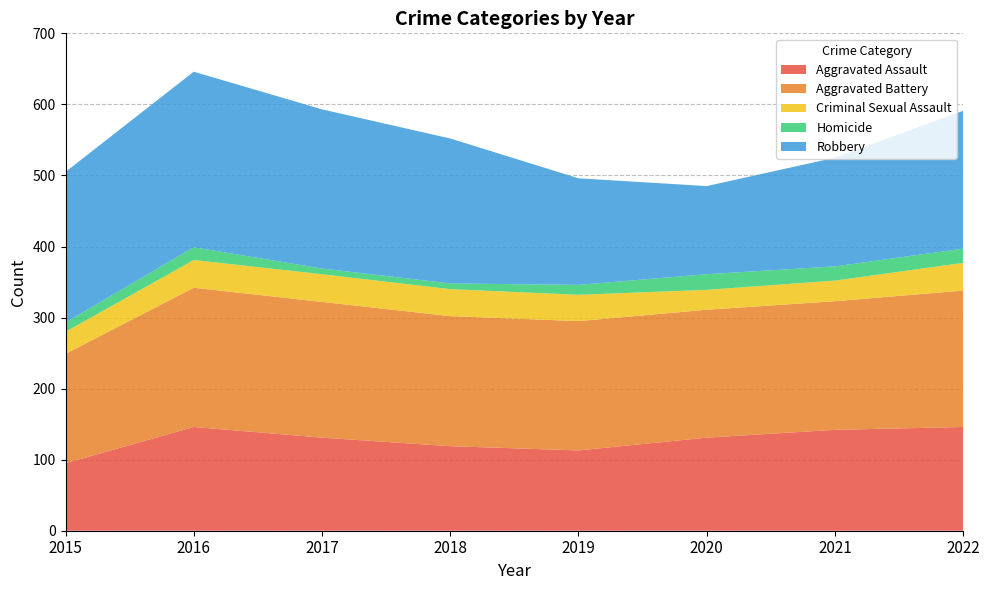

Reading right to left, list all the values displayed in this chart.

Aggravated Assault: 2022=146	2021=142	2020=131	2019=113	2018=119	2017=131	2016=146	2015=95
Aggravated Battery: 2022=192	2021=181	2020=180	2019=182	2018=183	2017=191	2016=196	2015=154
Criminal Sexual Assault: 2022=39	2021=29	2020=28	2019=37	2018=38	2017=39	2016=39	2015=31
Homicide: 2022=20	2021=20	2020=22	2019=14	2018=8	2017=8	2016=18	2015=13
Robbery: 2022=194	2021=153	2020=124	2019=150	2018=204	2017=224	2016=247	2015=212